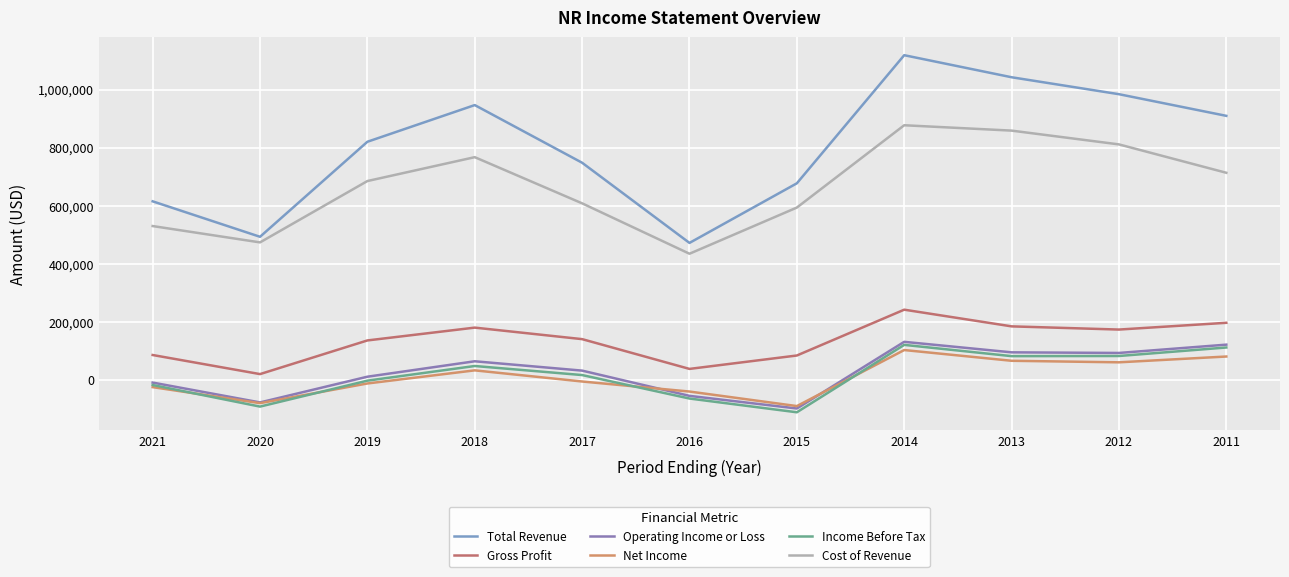

List the series in order of their peak value, lowest first.

Net Income, Income Before Tax, Operating Income or Loss, Gross Profit, Cost of Revenue, Total Revenue